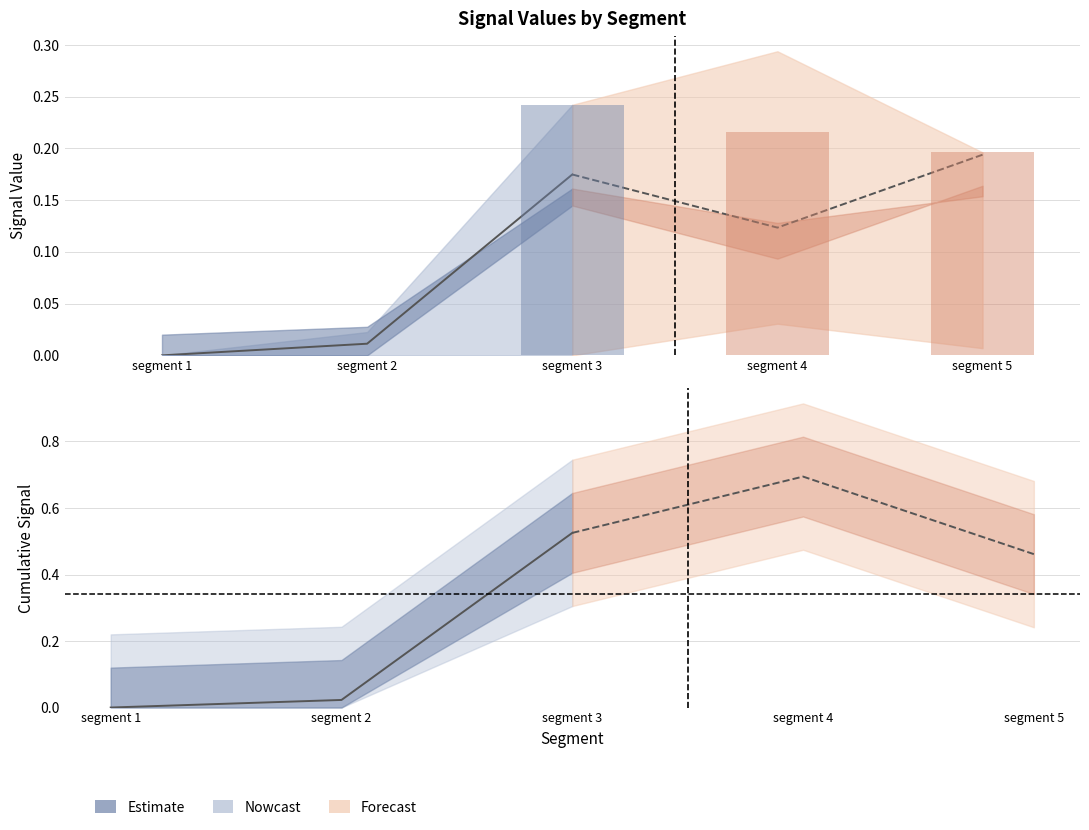

Where is the data nearest to the value 0?

segment 1